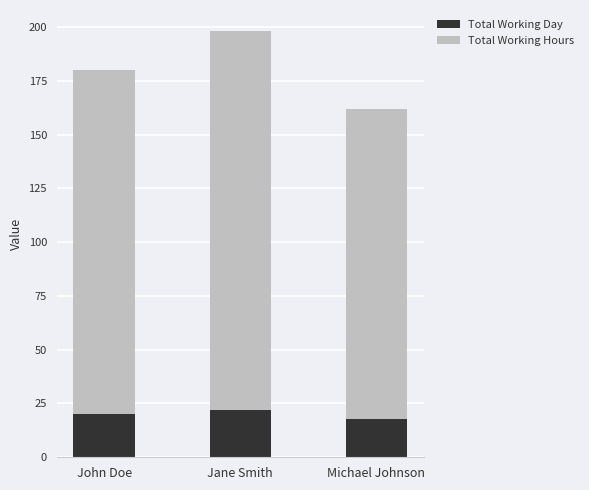

How many series are shown in this chart?

2